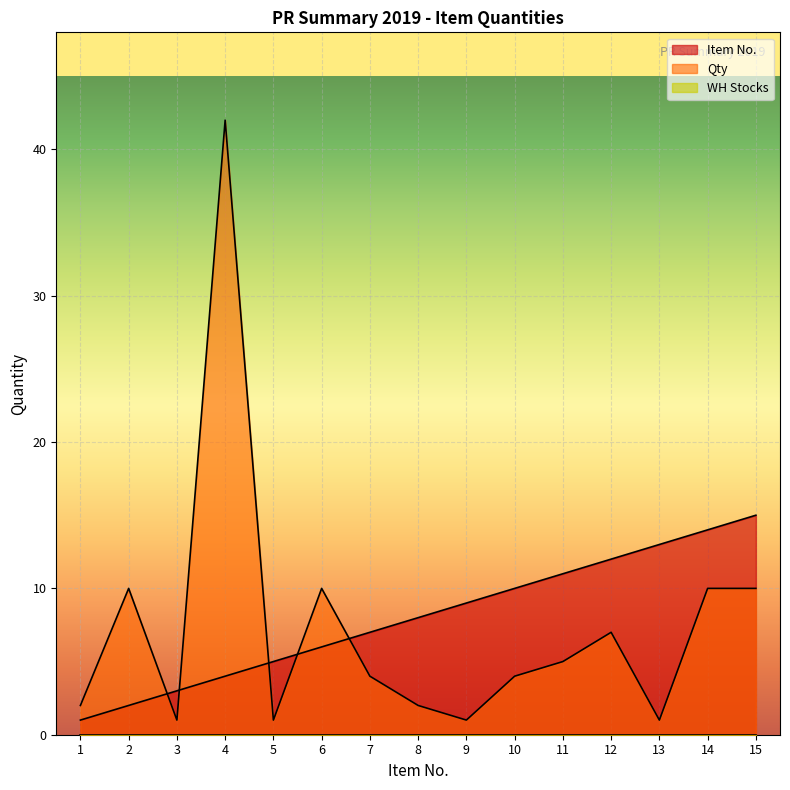

What is the difference between the maximum and minimum values in the Qty series?

41